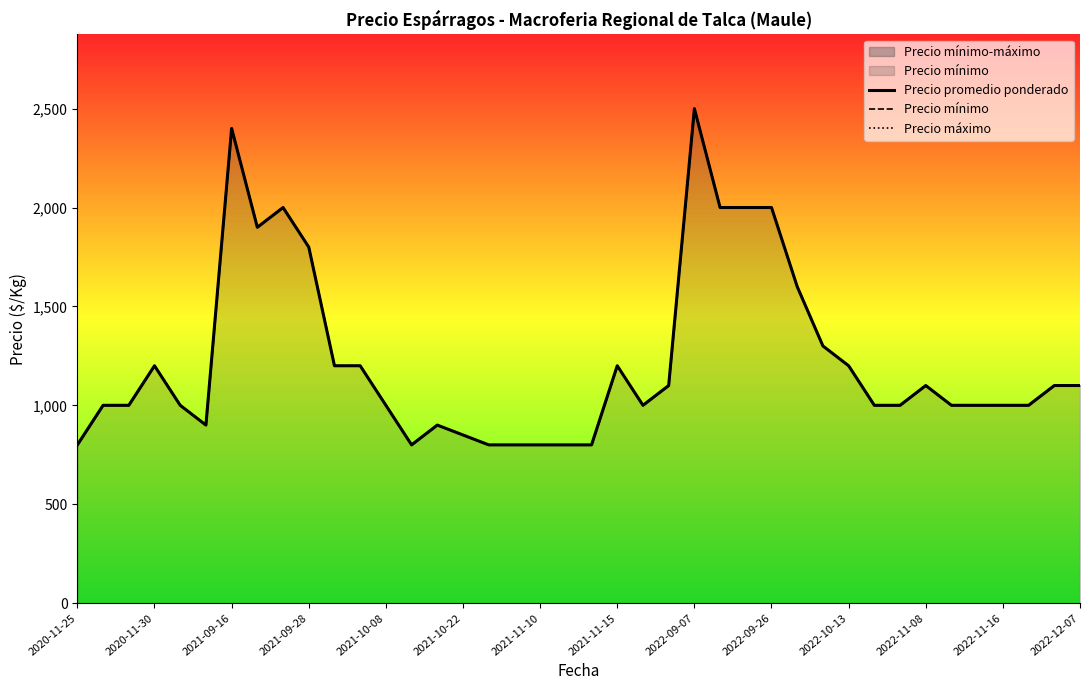

What is the total value across all series at 2021-10-08?

3000